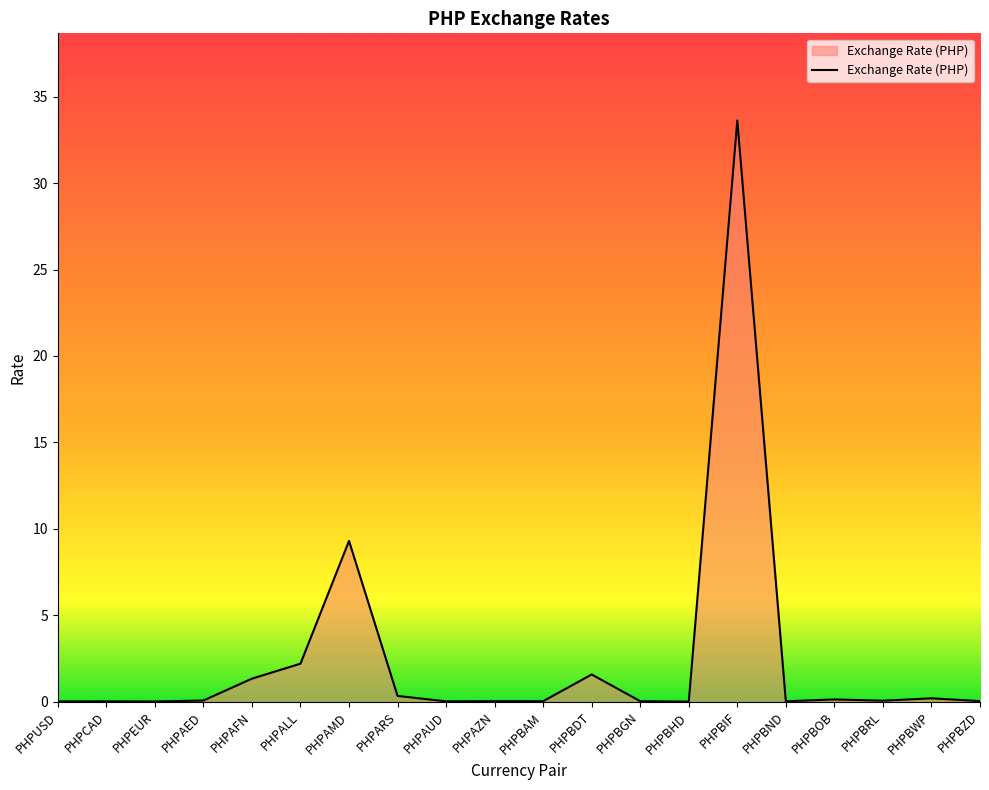

Which label corresponds to the largest value in the chart?

PHPBIF